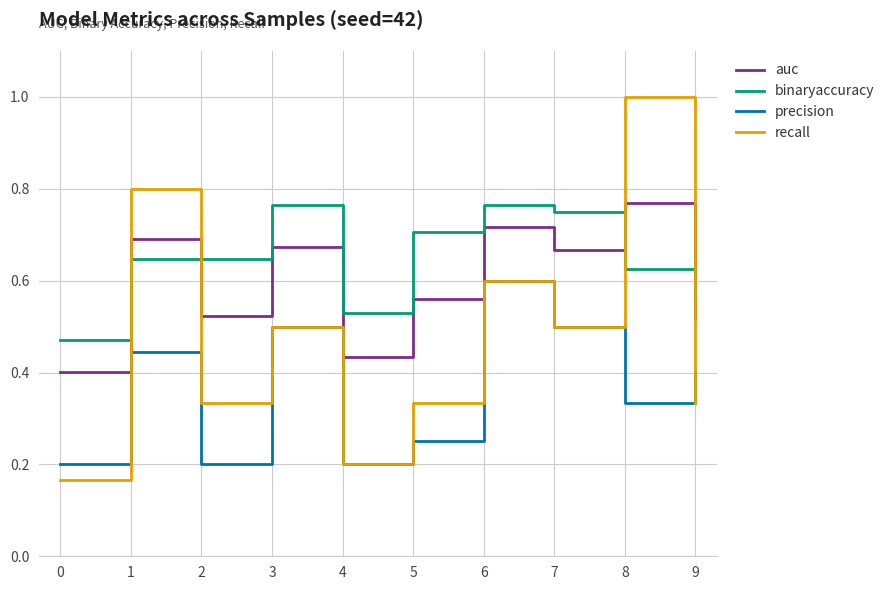

At how many categories does at least one series exceed 0?

10